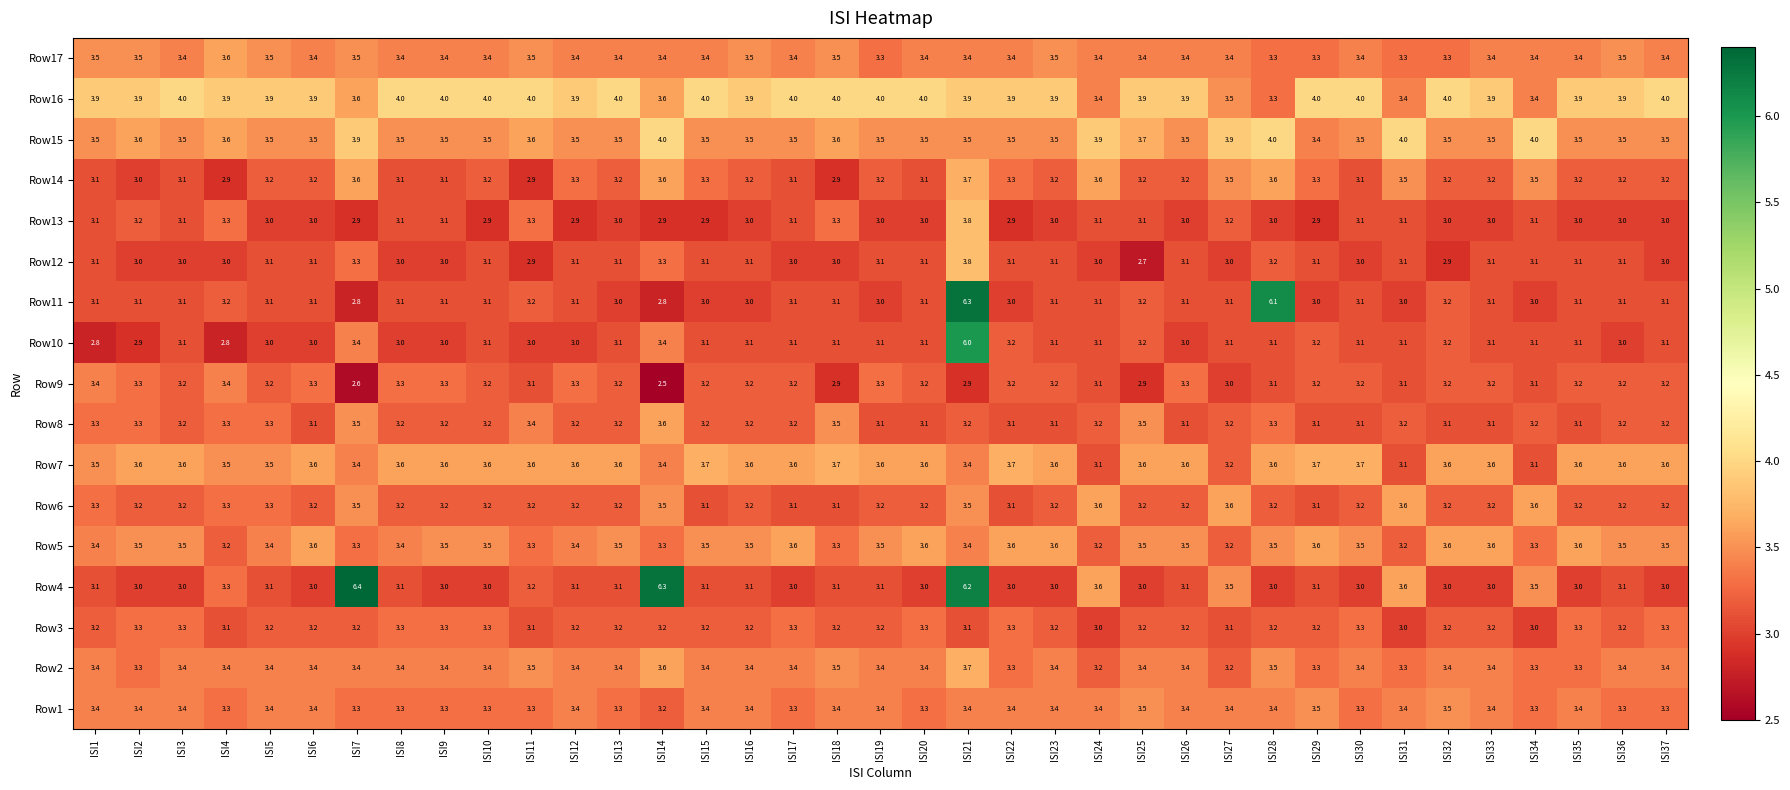

Which category has the highest value across all series?

ISI7